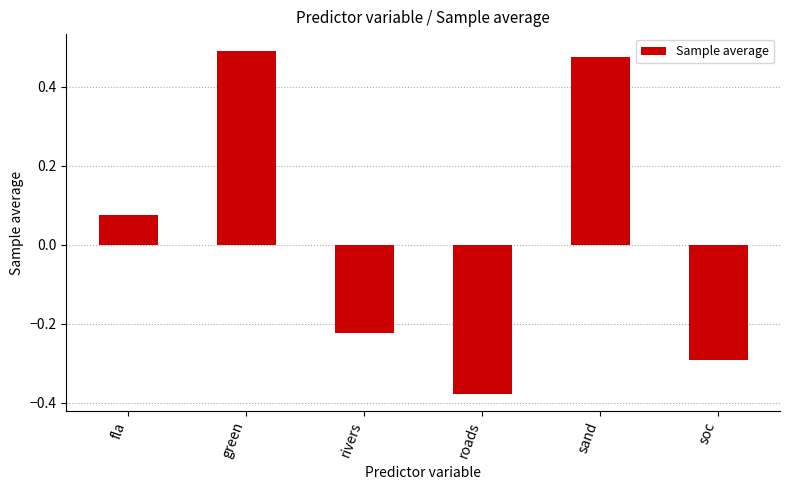

The chart shows a value of 0.5 at sand. True or false?

True